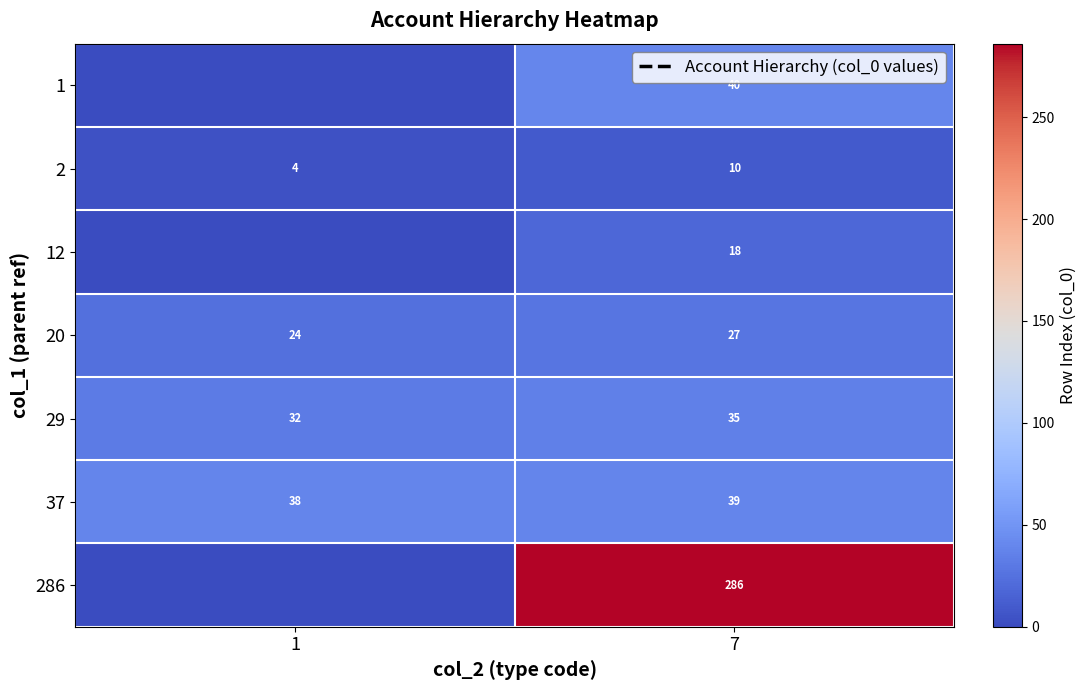

Rank the categories by 29 value from highest to lowest.

7, 1